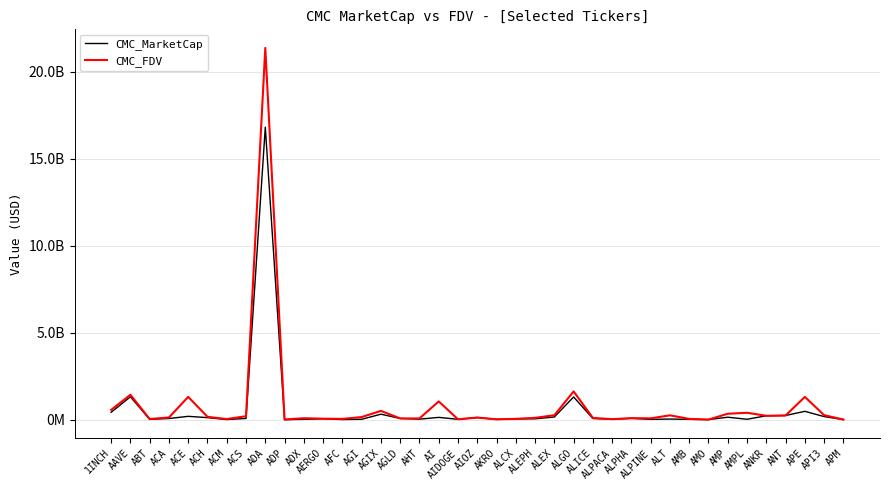

Does the chart display data point markers on the line(s)?

No